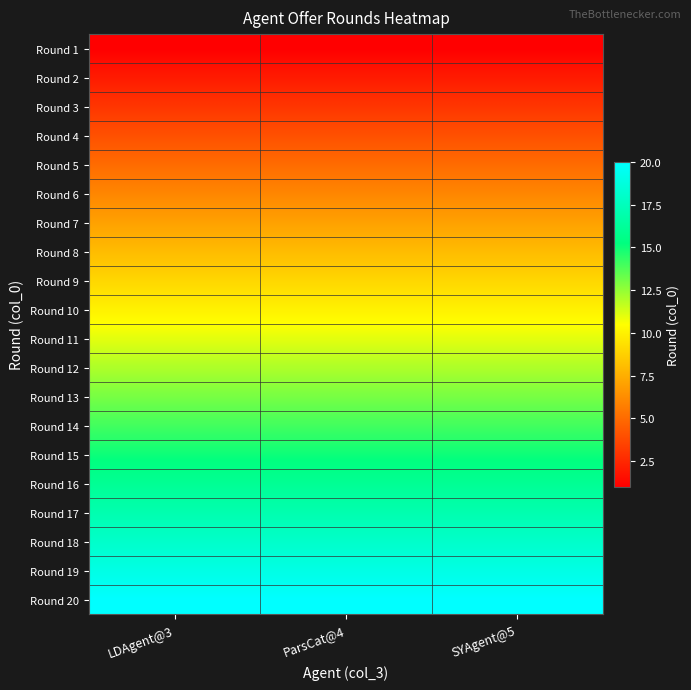

At which category is the sum across all series the highest?

LDAgent@3